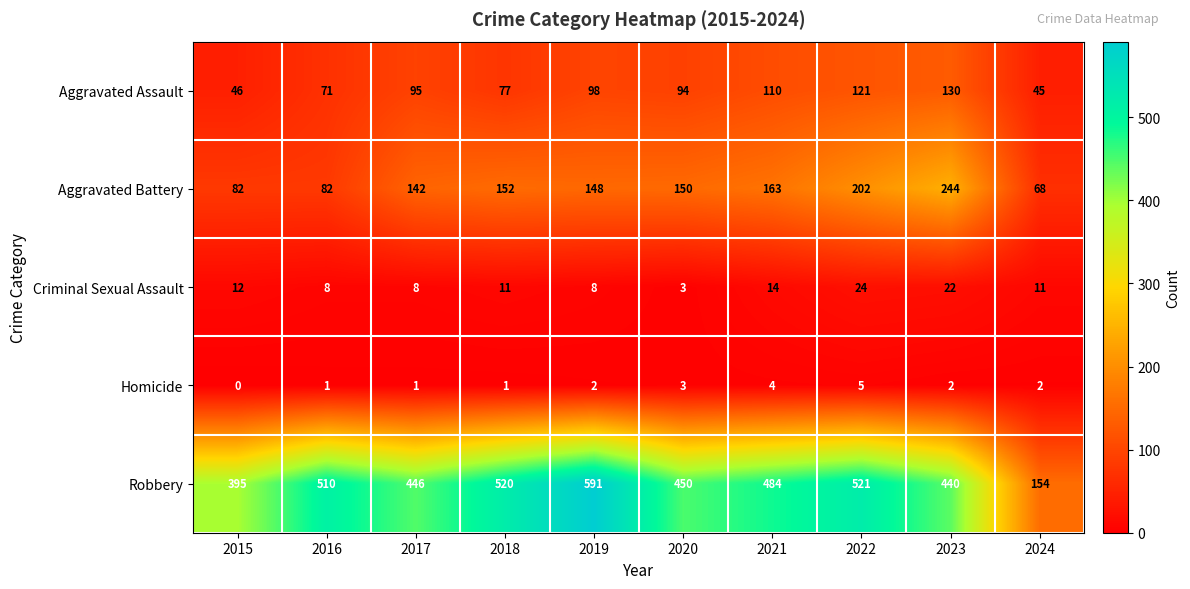

At which category is the sum across all series the highest?

2022